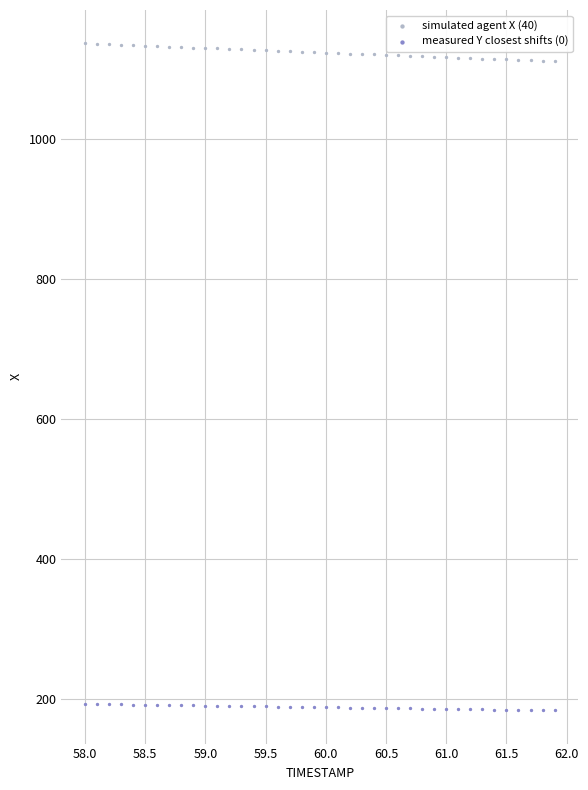

Across all data points, what is the range of Y values (max minus min)?

951.2